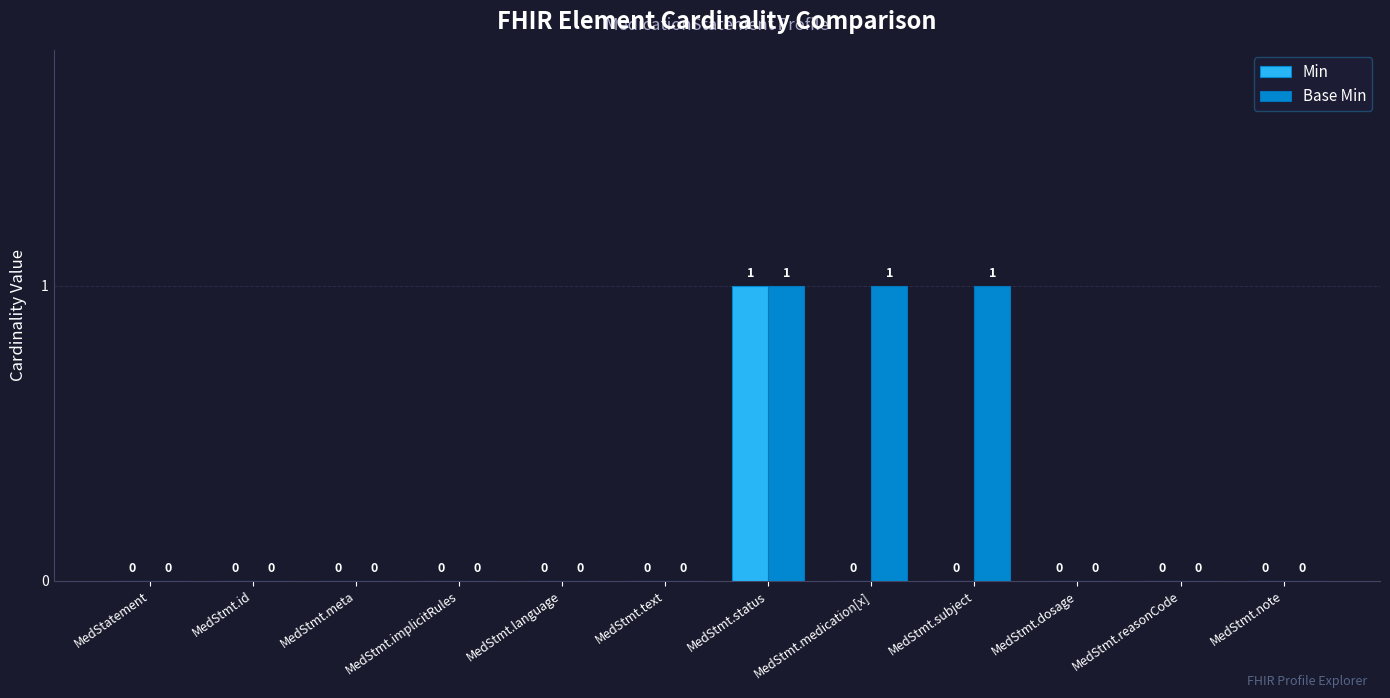

Is it true that Min equals 0 at MedStmt.note?

True